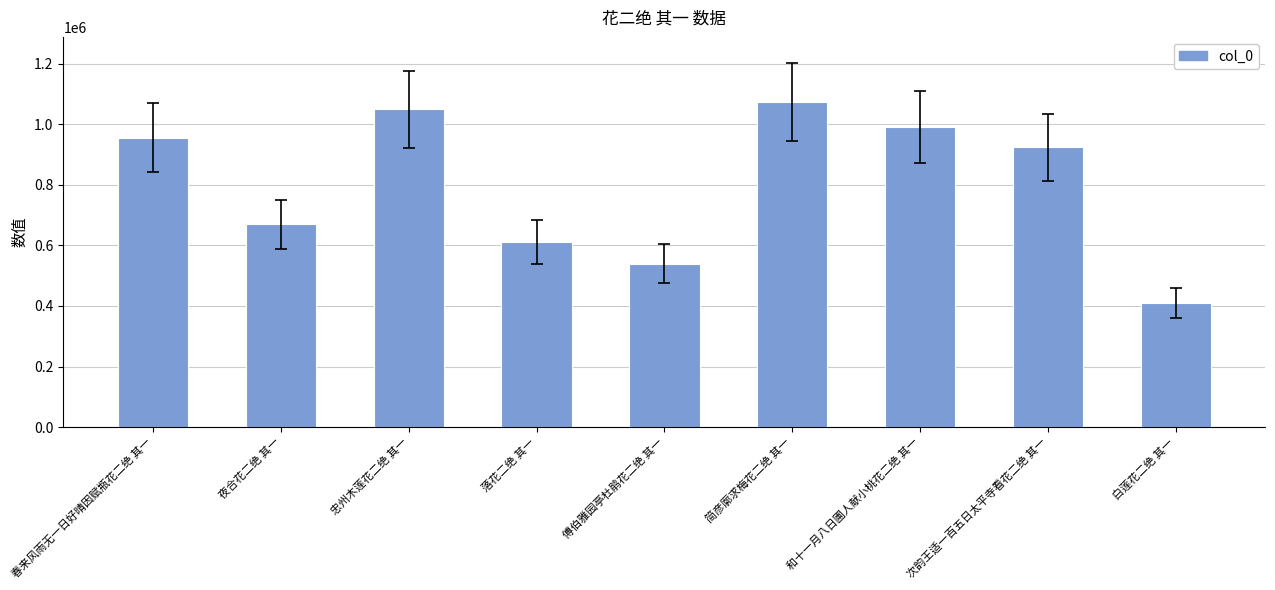

At which category does the chart reach its minimum across all series?

白莲花二绝 其一